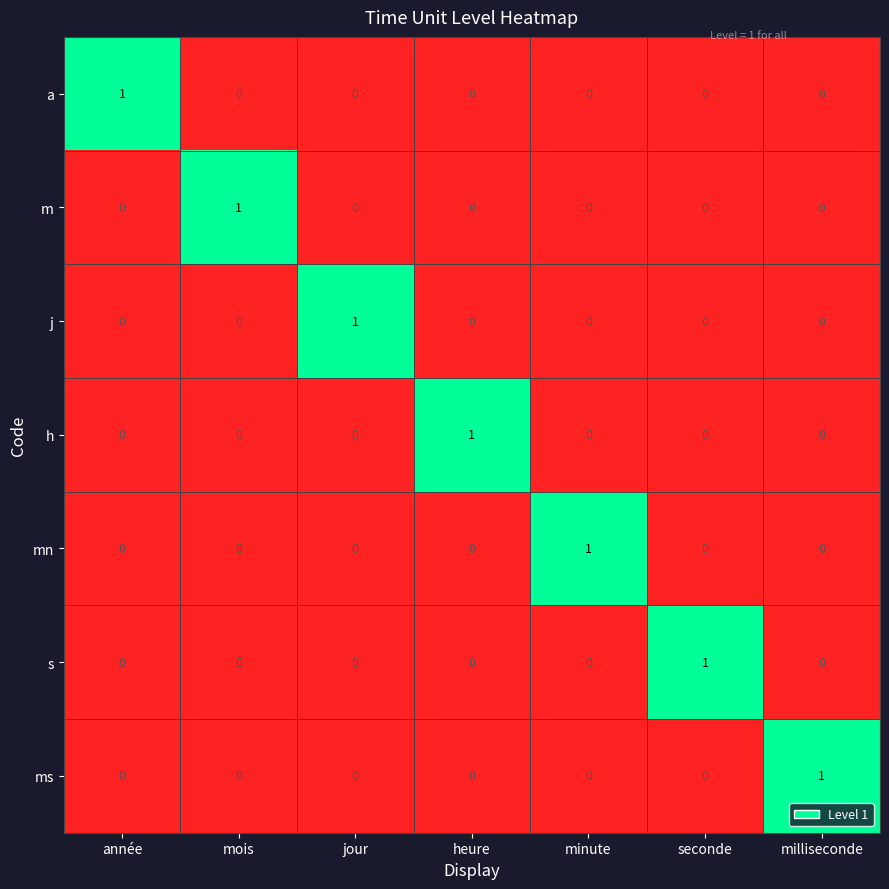

What is the spread (max minus min) of values at minute?

1